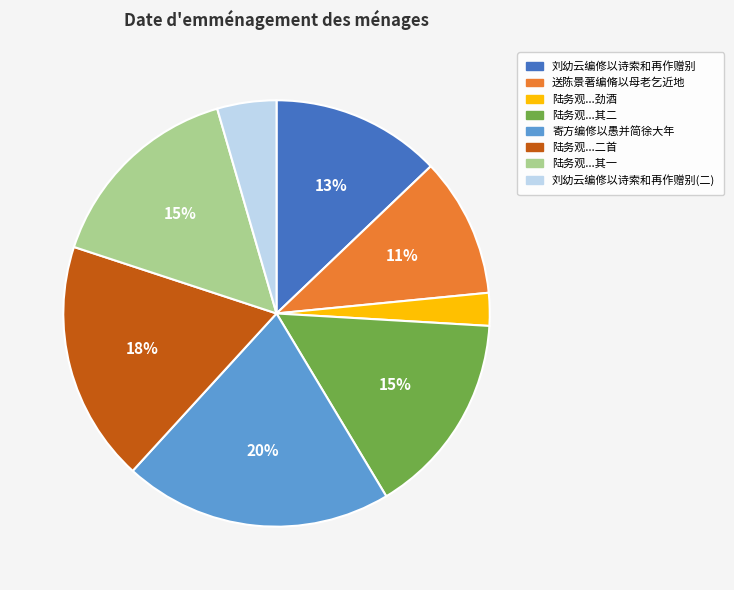

Is there any slice that represents more than half of the pie?

No